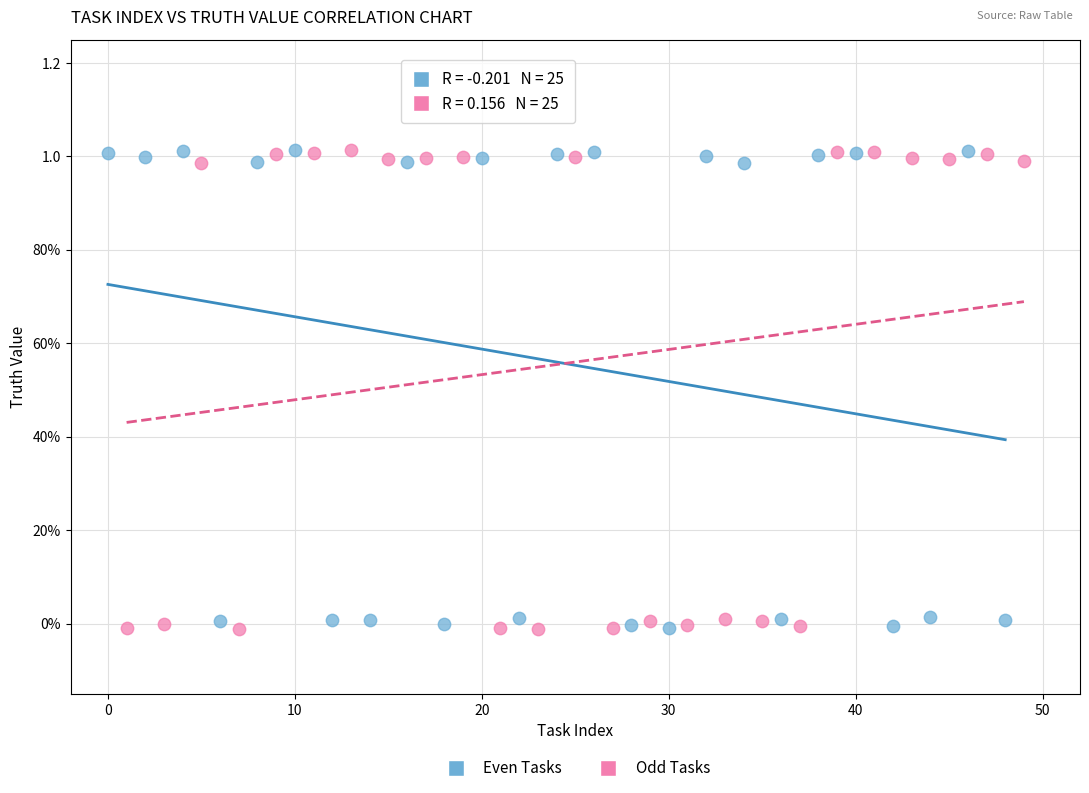

What are all the series names shown in the legend?

Even Tasks, Odd Tasks